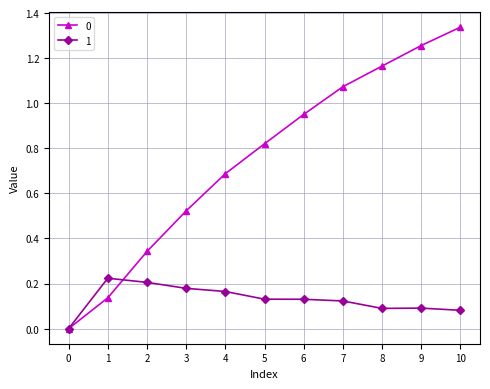

At which category is the sum across all series the highest?

10